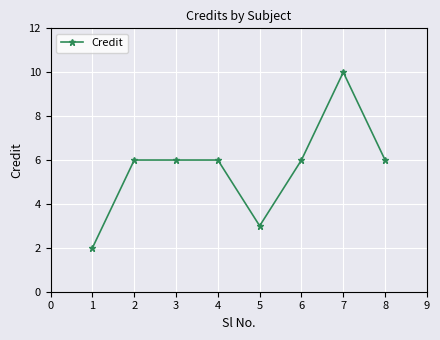

What is the maximum value shown in the chart?

10